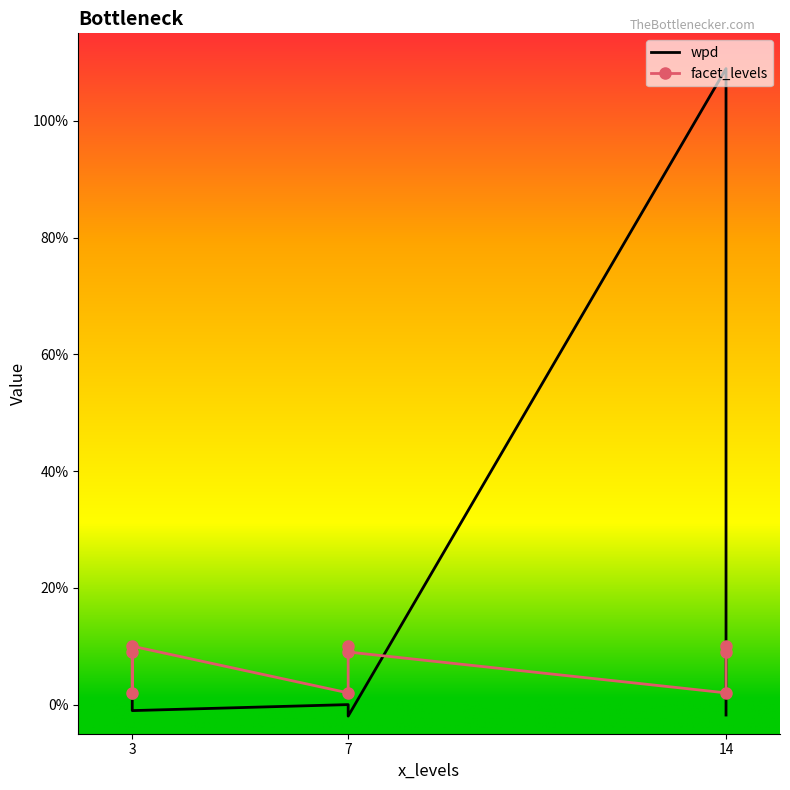

Where does the wpd series first go above 0?

3